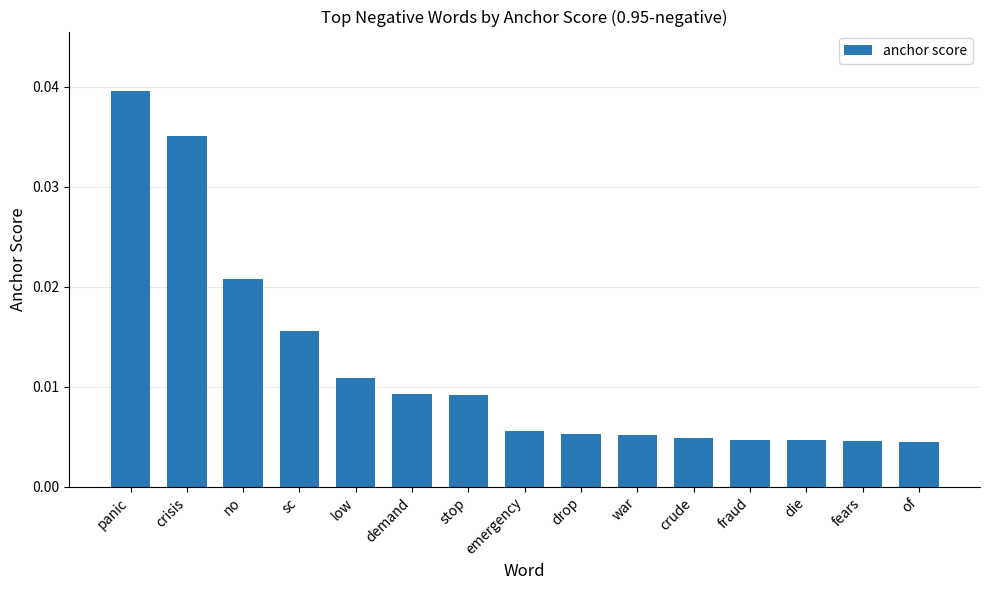

What position from the right is die?

3